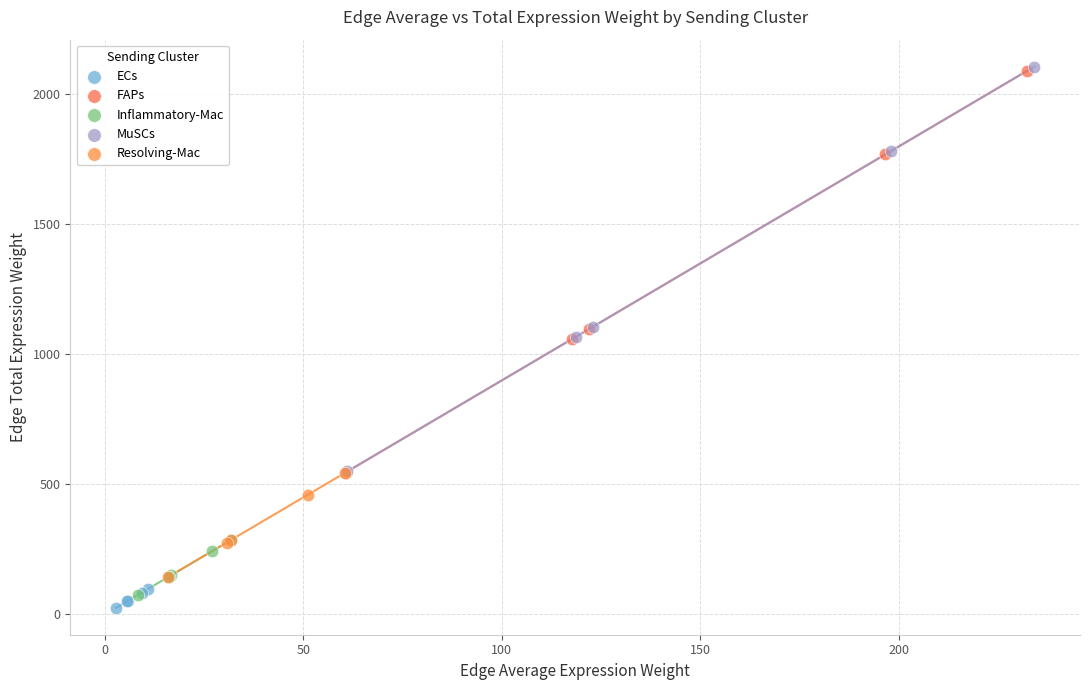

Which series has the largest Y range (max minus min)?

MuSCs